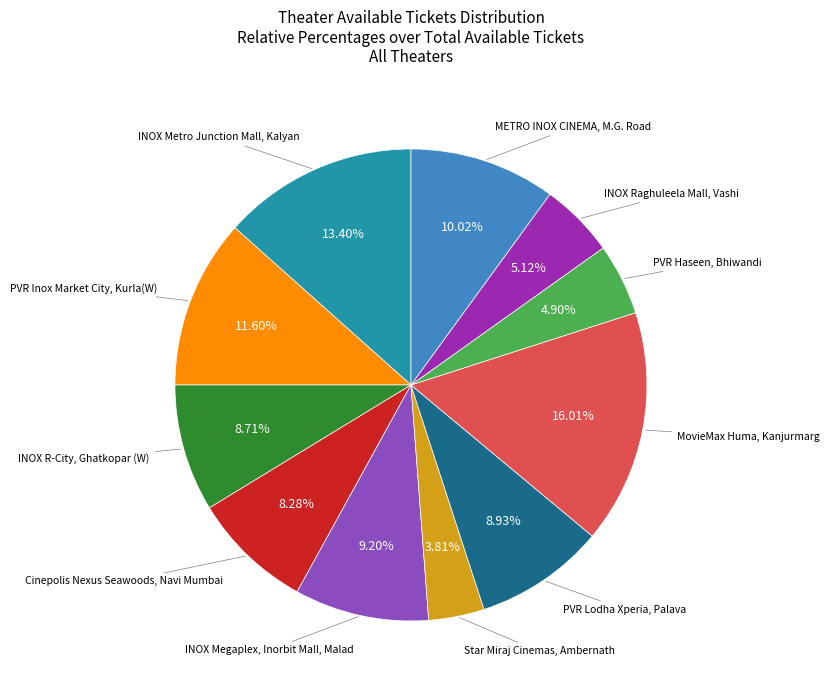

How many slices are in this pie chart?

11